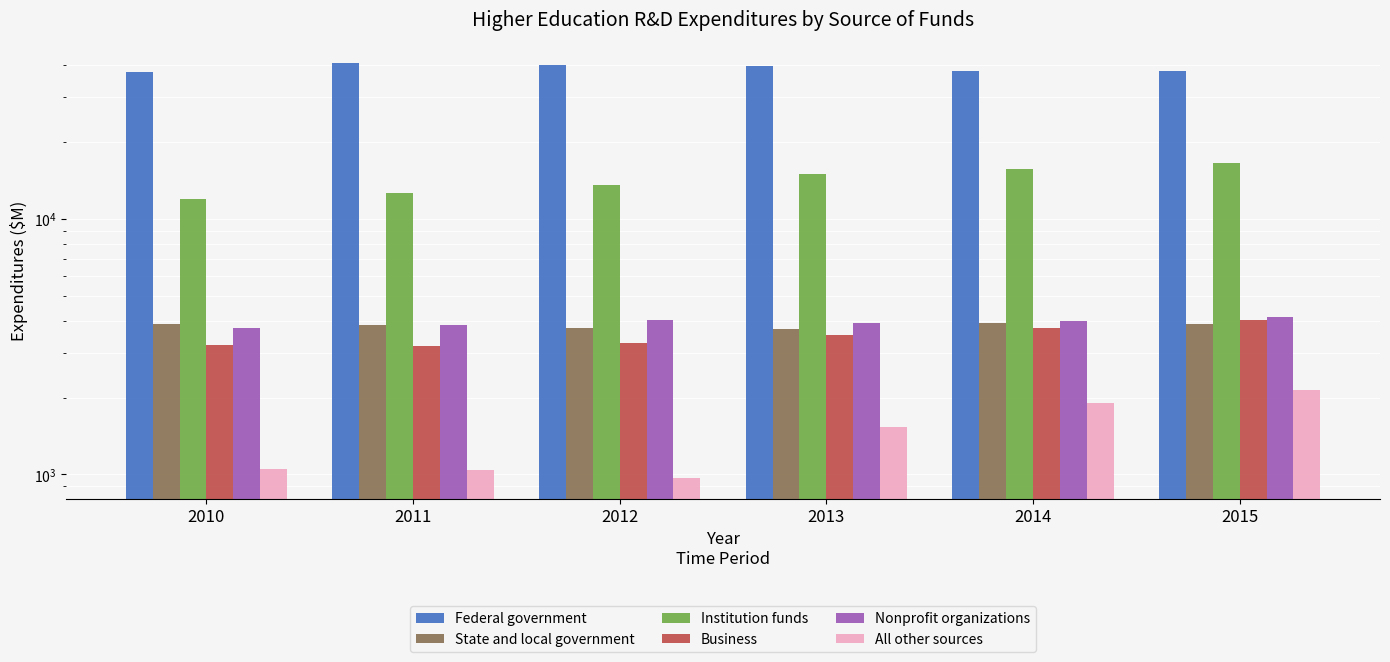

What is the maximum value shown in the chart?

40768